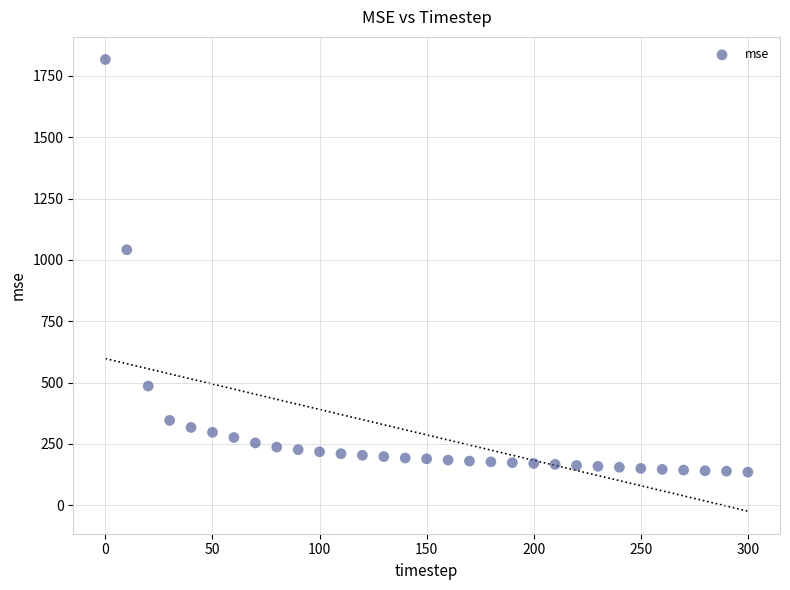

What is the range of Y values (max minus min)?

1682.0